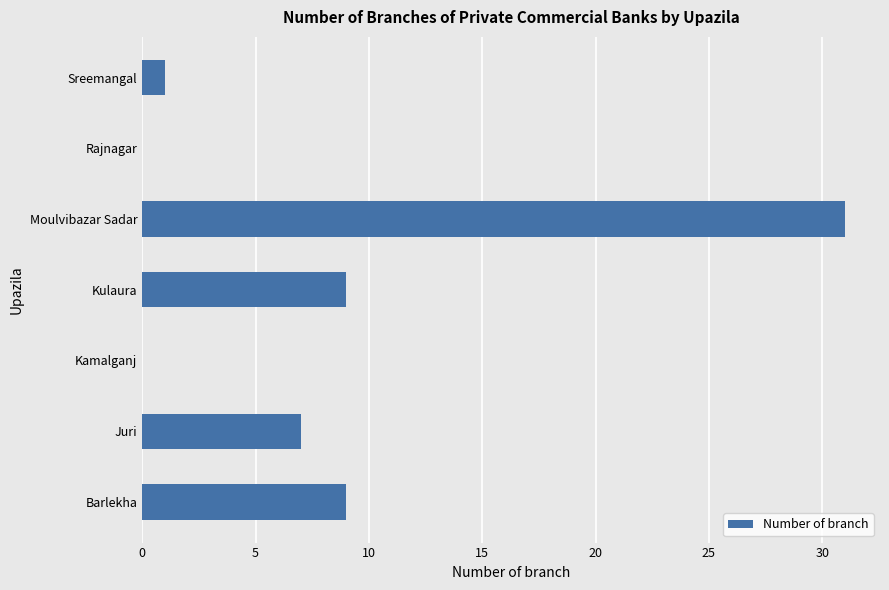

Is it true that the value at Juri is 7?

True